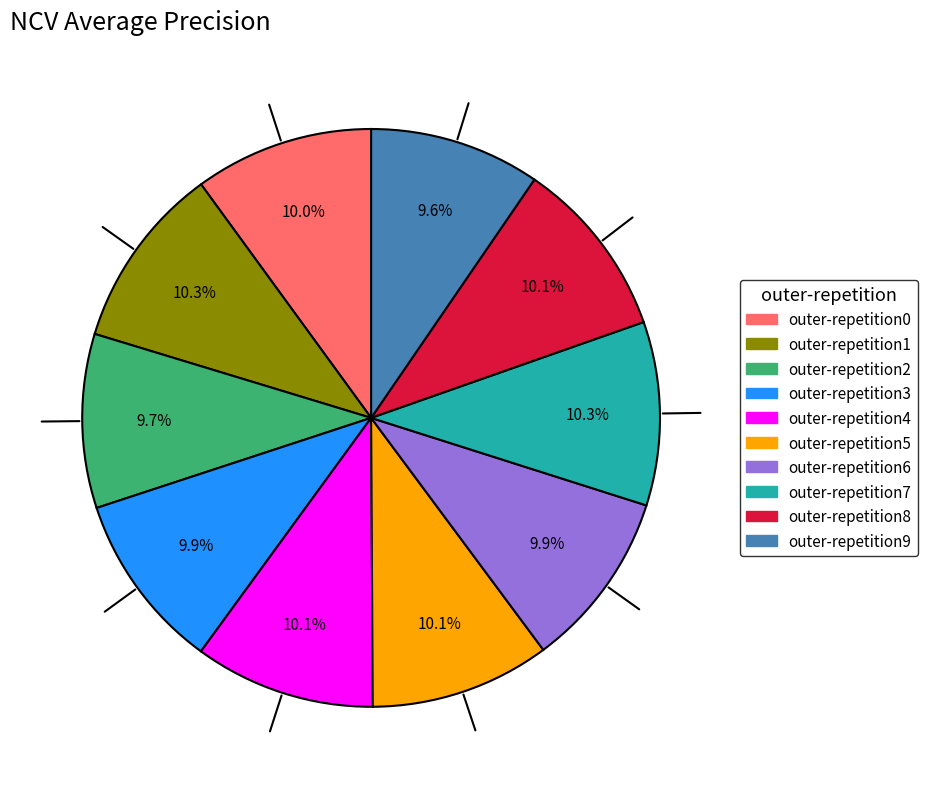

How many slices are in this pie chart?

10